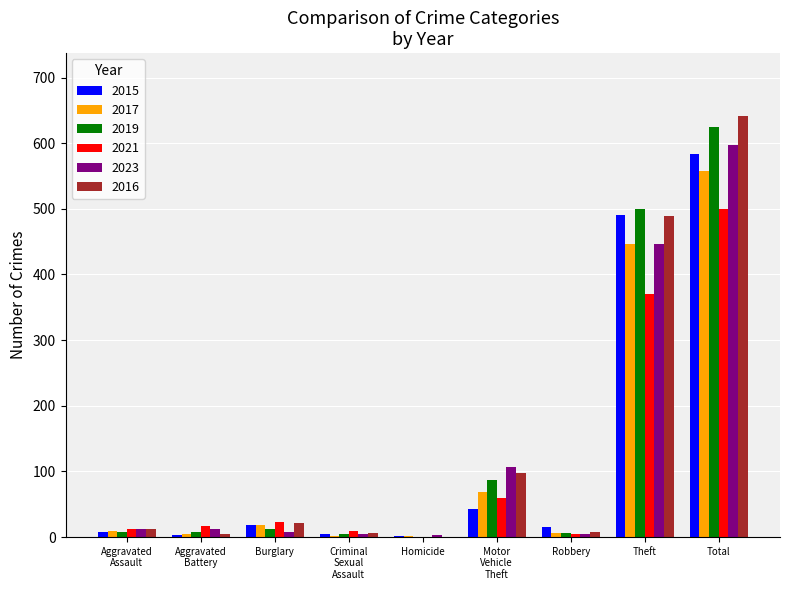

What is the sum of all 2023 values?

1194